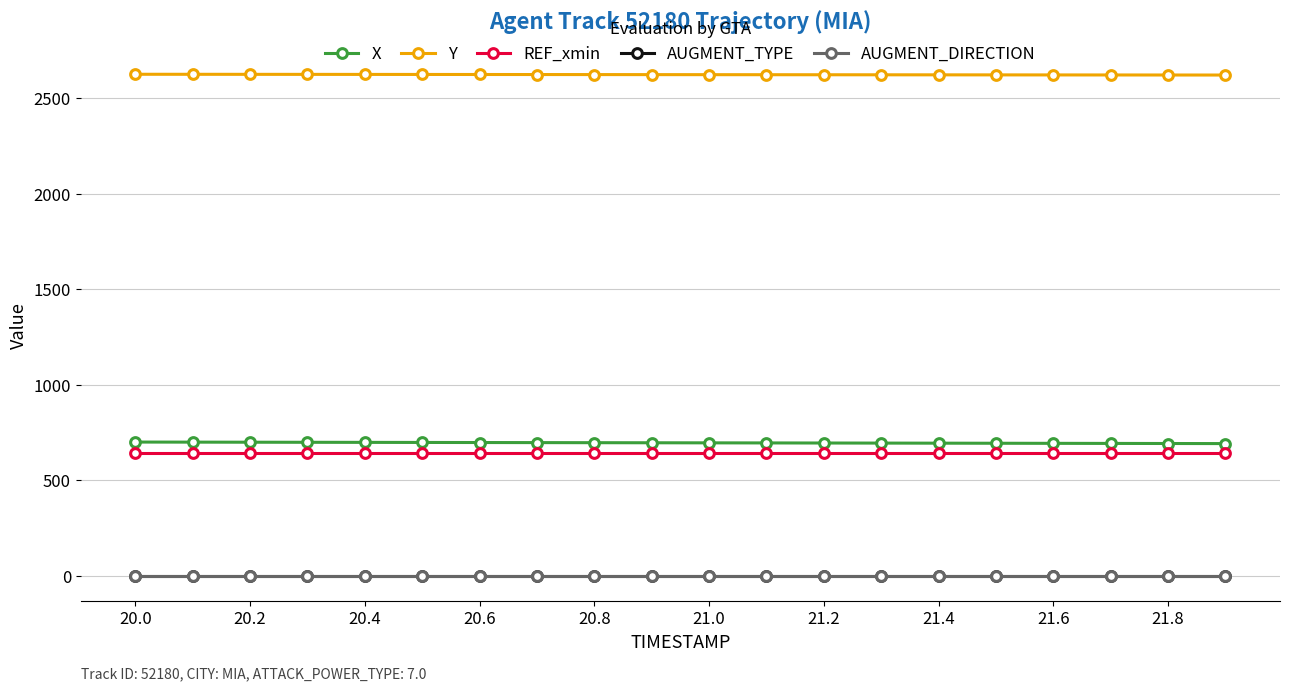

What is the greatest value displayed?

2625.3